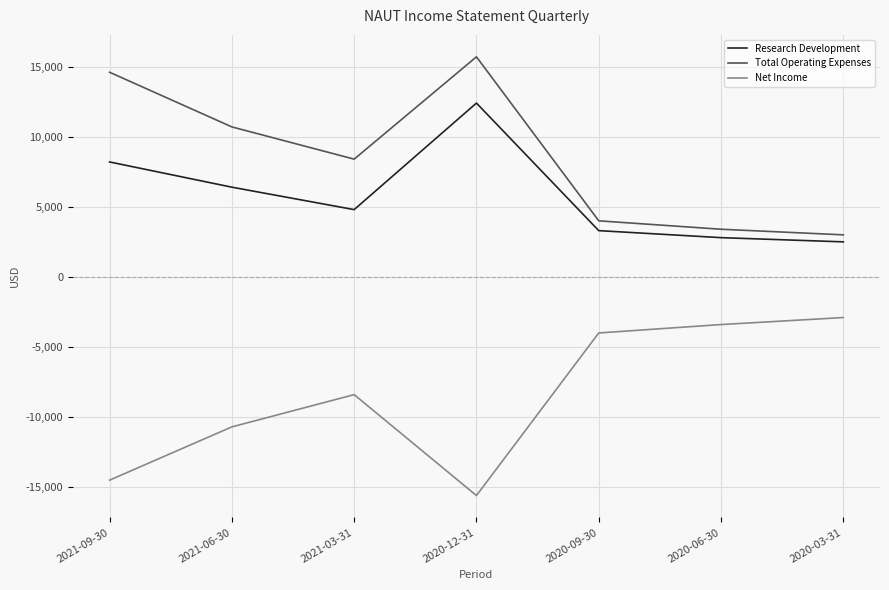

What is the difference between the maximum and minimum values in the Research Development series?

9900